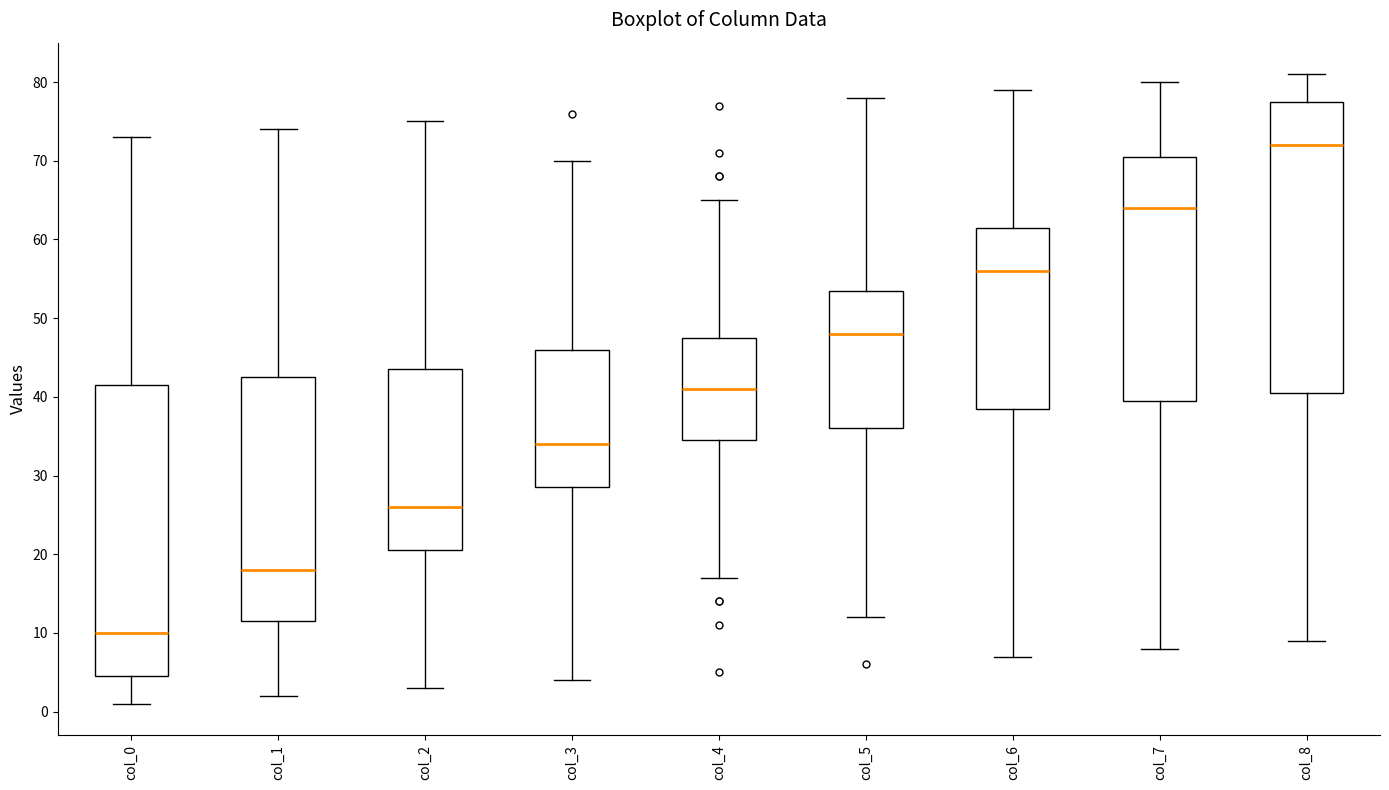

Where is the lower edge of the box for col_1 on the y-axis? The values are not printed on the chart, so give them approximately, as read against the axis.

12